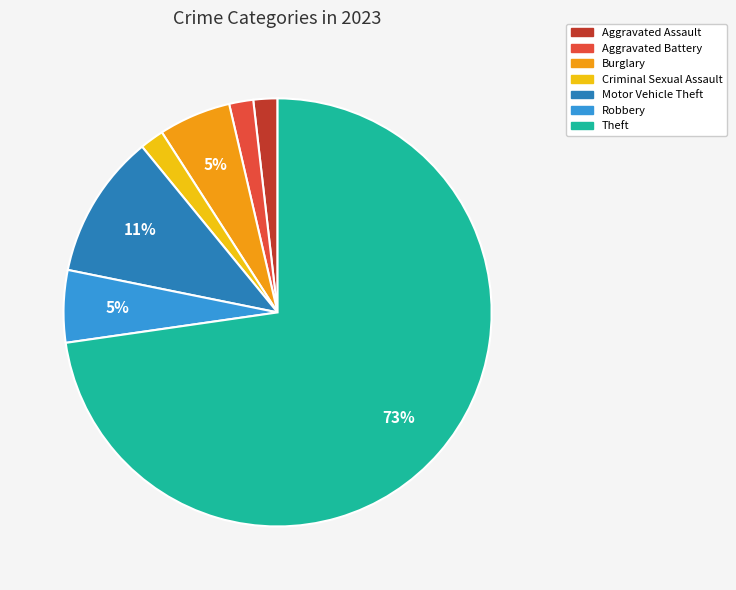

To the nearest percent, what percentage of the pie is Criminal Sexual Assault?

2%